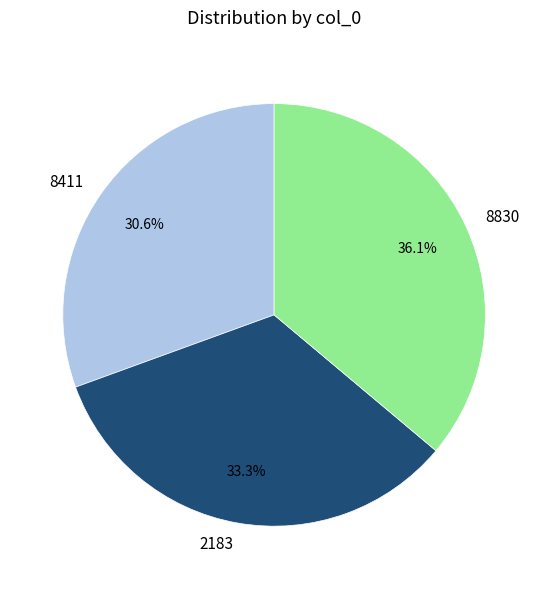

To the nearest percent, what is the combined percentage of 8830 and 8411?

67%